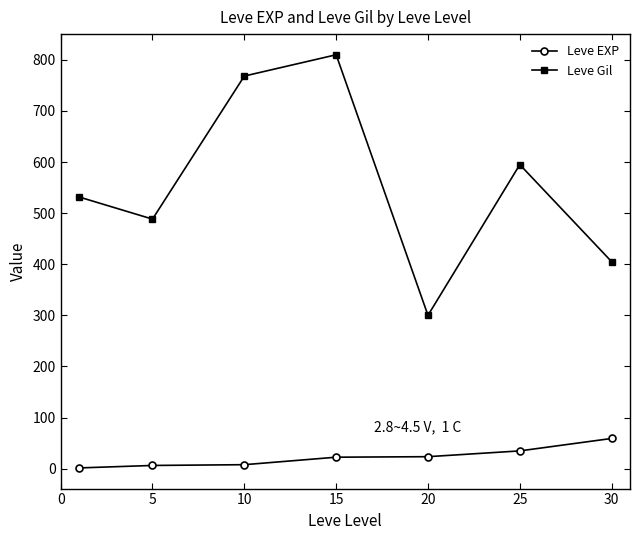

What is the difference between the maximum and minimum values in the Leve Gil series?

510.0